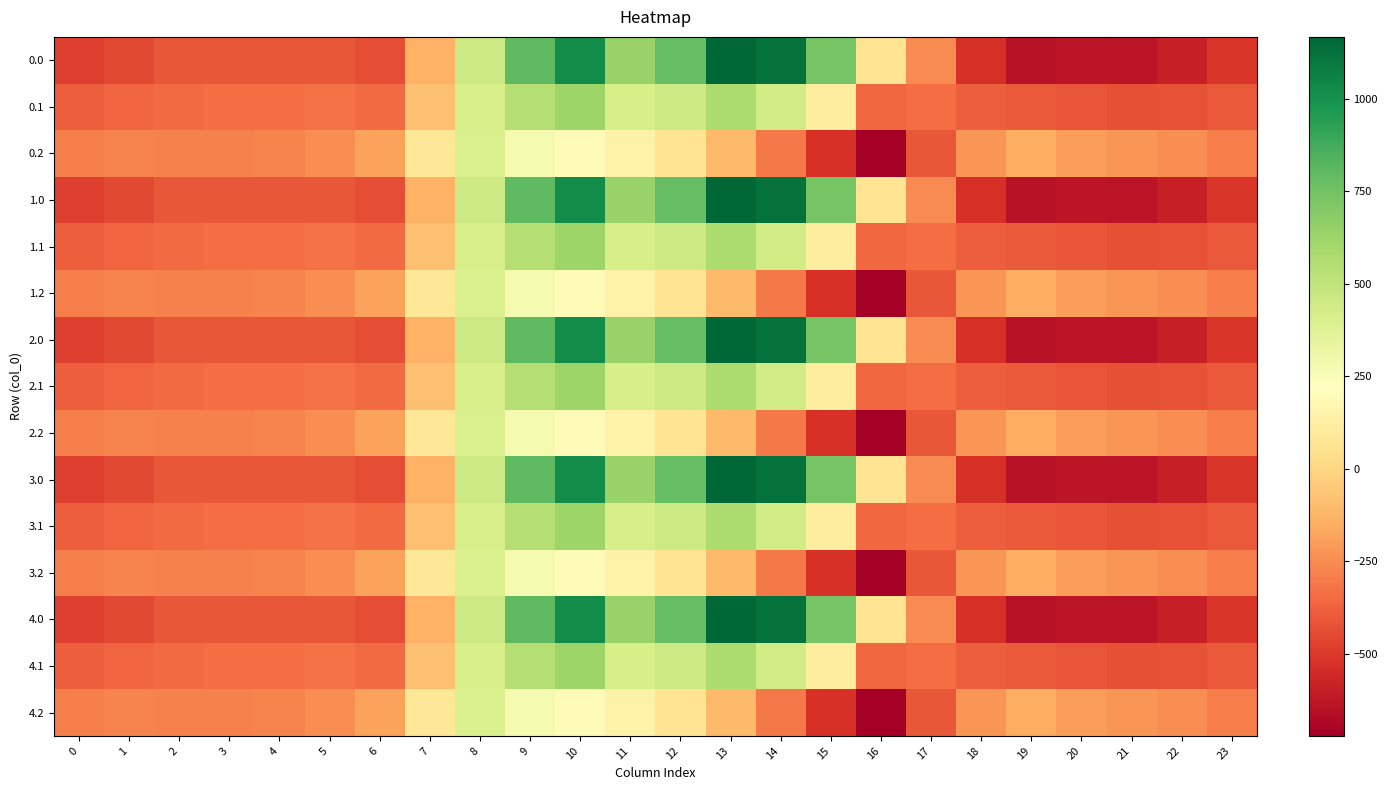

Reading left to right, what are all the values shown in this chart?

0.0: 0=-482.0	1=-449.5	2=-410.3	3=-404.4	4=-404.9	5=-410.8	6=-435.0	7=-136.4	8=454.2	9=804.0	10=1023.2	11=640.9	12=784.4	13=1167.2	14=1128.3	15=739.0	16=67.6	17=-250.3	18=-529.6	19=-644.5	20=-629.9	21=-638.4	22=-592.3	23=-511.3
0.1: 0=-384.6	1=-361.1	2=-347.9	3=-342.7	4=-339.6	5=-329.5	6=-345.2	7=-81.6	8=412.6	9=542.1	10=628.1	11=415.4	12=456.1	13=574.0	14=438.6	15=111.1	16=-353.7	17=-340.1	18=-388.5	19=-399.7	20=-414.5	21=-432.4	22=-419.9	23=-399.4
0.2: 0=-287.1	1=-272.7	2=-285.5	3=-281.0	4=-274.4	5=-248.1	6=-187.1	7=77.9	8=407.2	9=271.1	10=202.5	11=149.1	12=65.2	13=-104.4	14=-301.9	15=-522.2	16=-721.2	17=-409.5	18=-223.1	19=-151.1	20=-199.2	21=-226.4	22=-247.4	23=-287.5
1.0: 0=-482.0	1=-449.5	2=-410.3	3=-404.4	4=-404.9	5=-410.8	6=-435.0	7=-136.4	8=454.2	9=804.0	10=1023.2	11=640.9	12=784.4	13=1167.2	14=1128.3	15=739.0	16=67.6	17=-250.3	18=-529.6	19=-644.5	20=-629.9	21=-638.4	22=-592.3	23=-511.3
1.1: 0=-384.6	1=-361.1	2=-347.9	3=-342.7	4=-339.6	5=-329.5	6=-345.2	7=-81.6	8=412.6	9=542.1	10=628.1	11=415.4	12=456.1	13=574.0	14=438.6	15=111.1	16=-353.7	17=-340.1	18=-388.5	19=-399.7	20=-414.5	21=-432.4	22=-419.9	23=-399.4
1.2: 0=-287.1	1=-272.7	2=-285.5	3=-281.0	4=-274.4	5=-248.1	6=-187.1	7=77.9	8=407.2	9=271.1	10=202.5	11=149.1	12=65.2	13=-104.4	14=-301.9	15=-522.2	16=-721.2	17=-409.5	18=-223.1	19=-151.1	20=-199.2	21=-226.4	22=-247.4	23=-287.5
2.0: 0=-482.0	1=-449.5	2=-410.3	3=-404.4	4=-404.9	5=-410.8	6=-435.0	7=-136.4	8=454.2	9=804.0	10=1023.2	11=640.9	12=784.4	13=1167.2	14=1128.3	15=739.0	16=67.6	17=-250.3	18=-529.6	19=-644.5	20=-629.9	21=-638.4	22=-592.3	23=-511.3
2.1: 0=-384.6	1=-361.1	2=-347.9	3=-342.7	4=-339.6	5=-329.5	6=-345.2	7=-81.6	8=412.6	9=542.1	10=628.1	11=415.4	12=456.1	13=574.0	14=438.6	15=111.1	16=-353.7	17=-340.1	18=-388.5	19=-399.7	20=-414.5	21=-432.4	22=-419.9	23=-399.4
2.2: 0=-287.1	1=-272.7	2=-285.5	3=-281.0	4=-274.4	5=-248.1	6=-187.1	7=77.9	8=407.2	9=271.1	10=202.5	11=149.1	12=65.2	13=-104.4	14=-301.9	15=-522.2	16=-721.2	17=-409.5	18=-223.1	19=-151.1	20=-199.2	21=-226.4	22=-247.4	23=-287.5
3.0: 0=-482.0	1=-449.5	2=-410.3	3=-404.4	4=-404.9	5=-410.8	6=-435.0	7=-136.4	8=454.2	9=804.0	10=1023.2	11=640.9	12=784.4	13=1167.2	14=1128.3	15=739.0	16=67.6	17=-250.3	18=-529.6	19=-644.5	20=-629.9	21=-638.4	22=-592.3	23=-511.3
3.1: 0=-384.6	1=-361.1	2=-347.9	3=-342.7	4=-339.6	5=-329.5	6=-345.2	7=-81.6	8=412.6	9=542.1	10=628.1	11=415.4	12=456.1	13=574.0	14=438.6	15=111.1	16=-353.7	17=-340.1	18=-388.5	19=-399.7	20=-414.5	21=-432.4	22=-419.9	23=-399.4
3.2: 0=-287.1	1=-272.7	2=-285.5	3=-281.0	4=-274.4	5=-248.1	6=-187.1	7=77.9	8=407.2	9=271.1	10=202.5	11=149.1	12=65.2	13=-104.4	14=-301.9	15=-522.2	16=-721.2	17=-409.5	18=-223.1	19=-151.1	20=-199.2	21=-226.4	22=-247.4	23=-287.5
4.0: 0=-482.0	1=-449.5	2=-410.3	3=-404.4	4=-404.9	5=-410.8	6=-435.0	7=-136.4	8=454.2	9=804.0	10=1023.2	11=640.9	12=784.4	13=1167.2	14=1128.3	15=739.0	16=67.6	17=-250.3	18=-529.6	19=-644.5	20=-629.9	21=-638.4	22=-592.3	23=-511.3
4.1: 0=-384.6	1=-361.1	2=-347.9	3=-342.7	4=-339.6	5=-329.5	6=-345.2	7=-81.6	8=412.6	9=542.1	10=628.1	11=415.4	12=456.1	13=574.0	14=438.6	15=111.1	16=-353.7	17=-340.1	18=-388.5	19=-399.7	20=-414.5	21=-432.4	22=-419.9	23=-399.4
4.2: 0=-287.1	1=-272.7	2=-285.5	3=-281.0	4=-274.4	5=-248.1	6=-187.1	7=77.9	8=407.2	9=271.1	10=202.5	11=149.1	12=65.2	13=-104.4	14=-301.9	15=-522.2	16=-721.2	17=-409.5	18=-223.1	19=-151.1	20=-199.2	21=-226.4	22=-247.4	23=-287.5